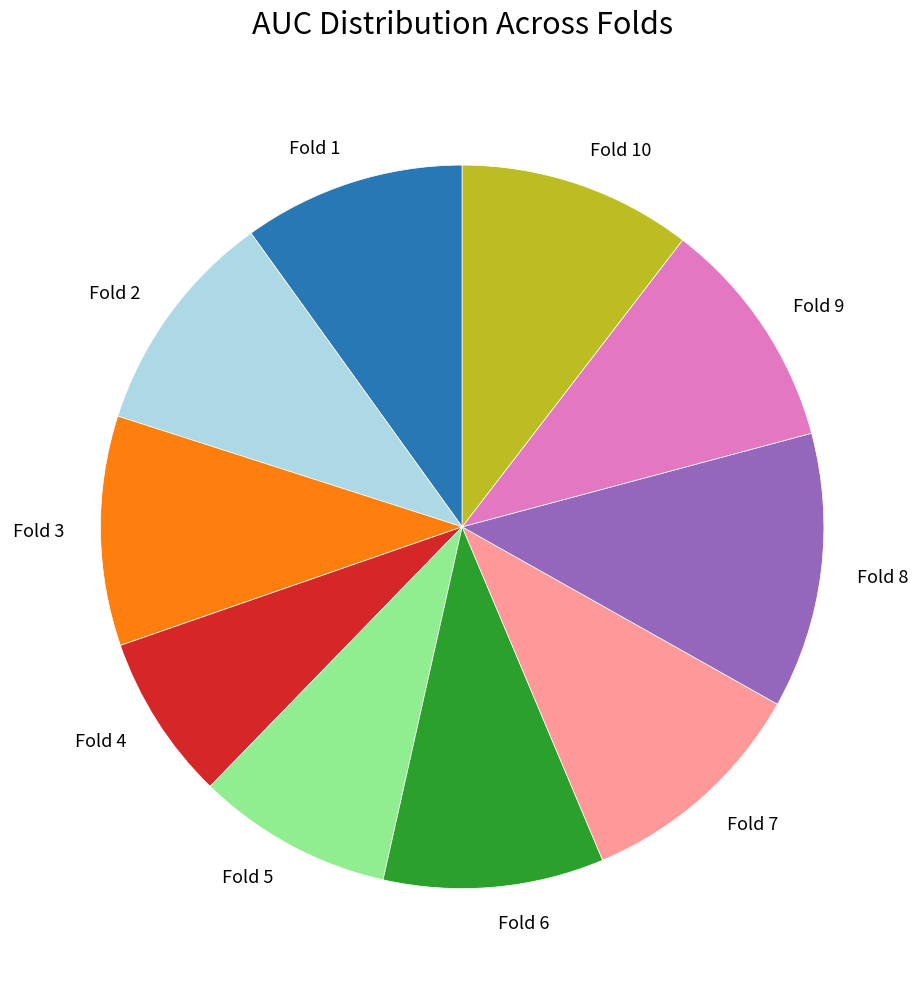

Count the number of slices in the pie.

10